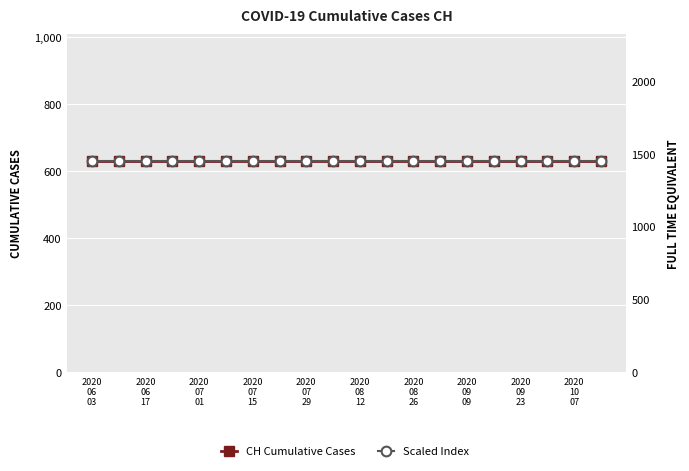

True or false: CH Cumulative Cases and Scaled Index cross at least once.

False